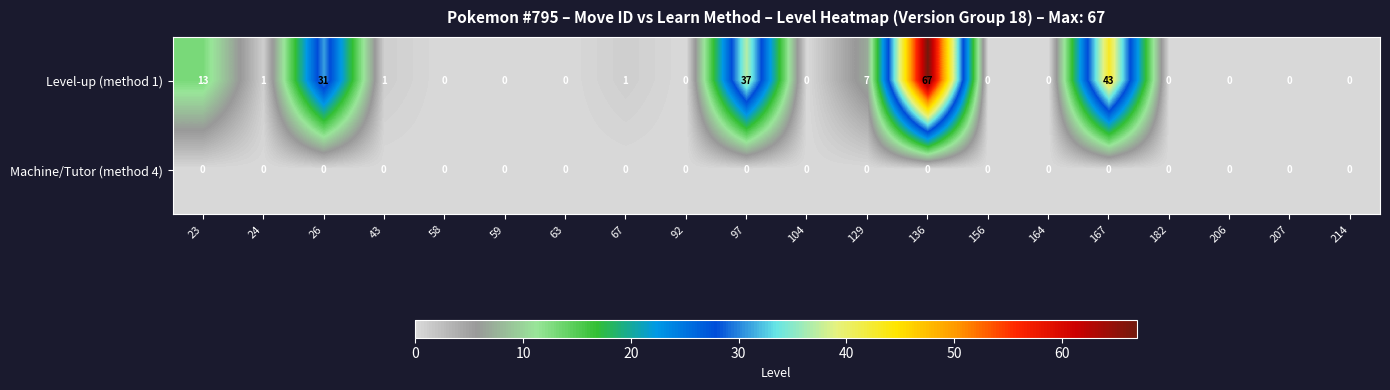

Rank the series by their average value, from highest to lowest.

Level-up (method 1), Machine/Tutor (method 4)